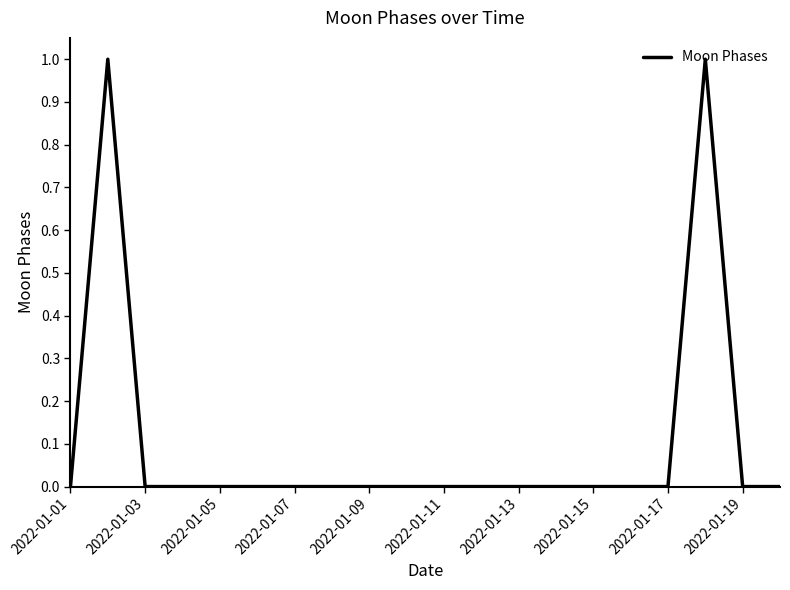

How many values are between 0 and 1?

20